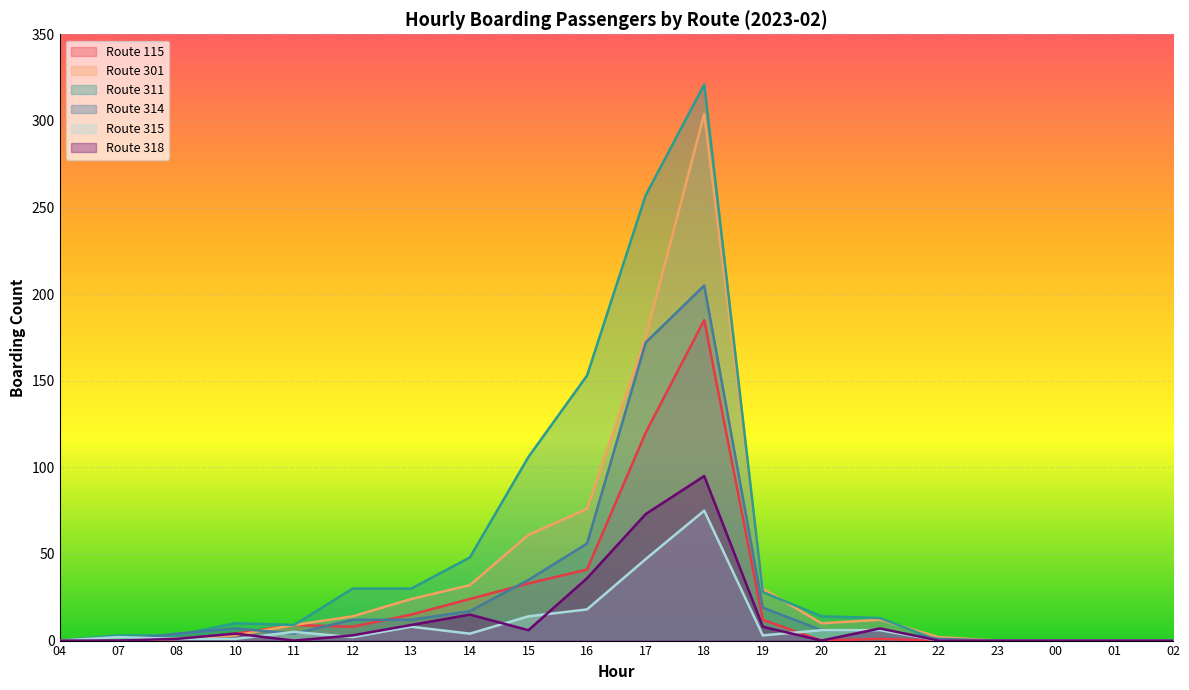

How many times do Route 115 and Route 315 cross each other?

1